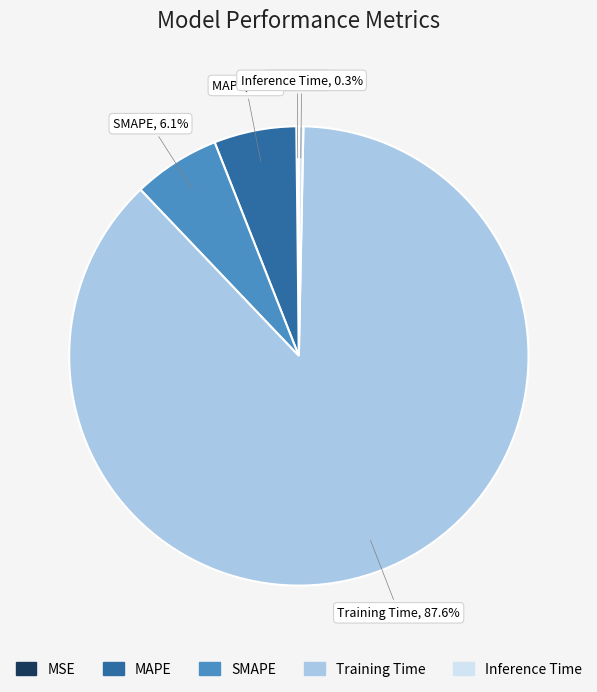

Which slice represents more than half of the pie?

Training Time